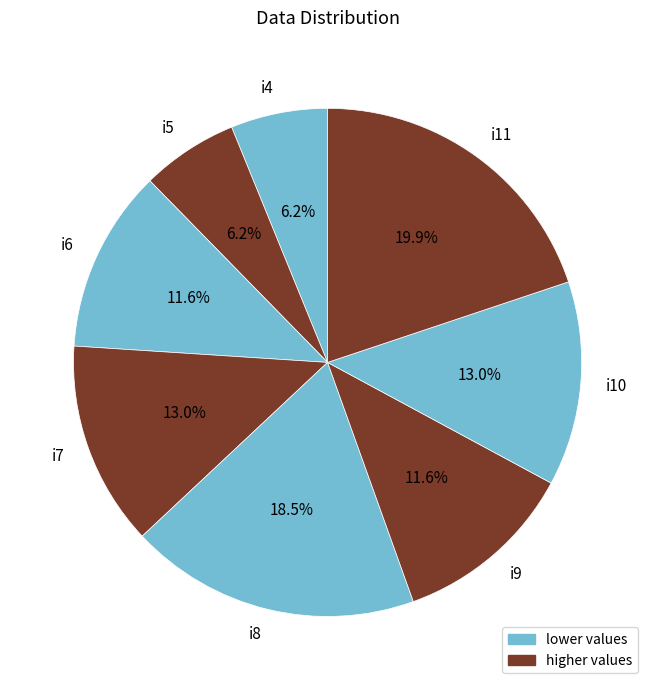

Which slice is the largest?

i11